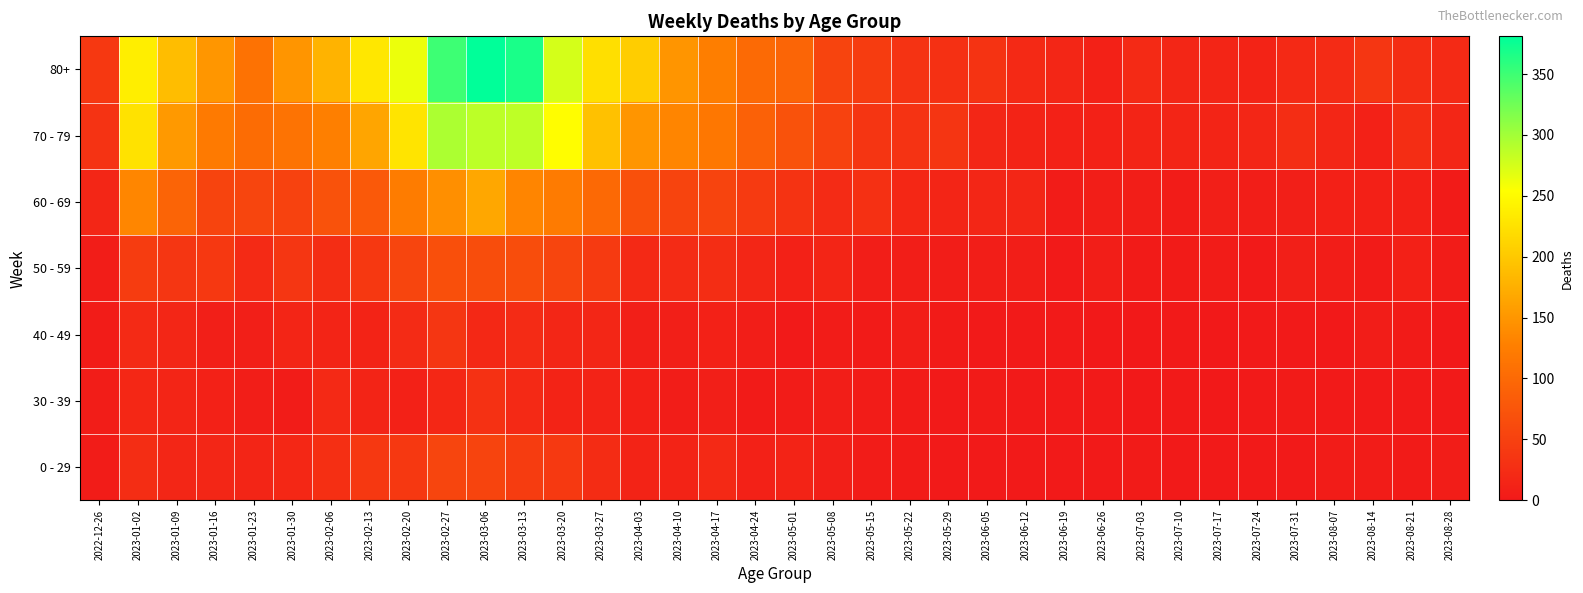

Reading left to right, what are all the values shown in this chart?

0 - 29: 2022-12-26=4	2023-01-02=26	2023-01-09=17	2023-01-16=17	2023-01-23=15	2023-01-30=18	2023-02-06=28	2023-02-13=39	2023-02-20=38	2023-02-27=55	2023-03-06=54	2023-03-13=44	2023-03-20=40	2023-03-27=24	2023-04-03=13	2023-04-10=13	2023-04-17=20	2023-04-24=11	2023-05-01=13	2023-05-08=8	2023-05-15=4	2023-05-22=3	2023-05-29=2	2023-06-05=1	2023-06-12=2	2023-06-19=1	2023-06-26=1	2023-07-03=3	2023-07-10=2	2023-07-17=2	2023-07-24=2	2023-07-31=2	2023-08-07=4	2023-08-14=4	2023-08-21=3	2023-08-28=5
30 - 39: 2022-12-26=5	2023-01-02=18	2023-01-09=15	2023-01-16=11	2023-01-23=6	2023-01-30=4	2023-02-06=20	2023-02-13=14	2023-02-20=10	2023-02-27=18	2023-03-06=30	2023-03-13=20	2023-03-20=13	2023-03-27=12	2023-04-03=9	2023-04-10=5	2023-04-17=8	2023-04-24=3	2023-05-01=4	2023-05-08=6	2023-05-15=4	2023-05-22=3	2023-05-29=2	2023-06-05=3	2023-06-12=2	2023-06-19=1	2023-06-26=1	2023-07-03=0	2023-07-10=2	2023-07-17=0	2023-07-24=1	2023-07-31=3	2023-08-07=1	2023-08-14=2	2023-08-21=2	2023-08-28=1
40 - 49: 2022-12-26=4	2023-01-02=21	2023-01-09=16	2023-01-16=8	2023-01-23=8	2023-01-30=15	2023-02-06=14	2023-02-13=13	2023-02-20=23	2023-02-27=36	2023-03-06=19	2023-03-13=23	2023-03-20=16	2023-03-27=16	2023-04-03=8	2023-04-10=8	2023-04-17=11	2023-04-24=7	2023-05-01=2	2023-05-08=4	2023-05-15=3	2023-05-22=6	2023-05-29=3	2023-06-05=2	2023-06-12=1	2023-06-19=1	2023-06-26=0	2023-07-03=0	2023-07-10=1	2023-07-17=0	2023-07-24=1	2023-07-31=2	2023-08-07=0	2023-08-14=5	2023-08-21=3	2023-08-28=0
50 - 59: 2022-12-26=5	2023-01-02=44	2023-01-09=37	2023-01-16=38	2023-01-23=21	2023-01-30=37	2023-02-06=26	2023-02-13=38	2023-02-20=55	2023-02-27=68	2023-03-06=65	2023-03-13=65	2023-03-20=55	2023-03-27=41	2023-04-03=20	2023-04-10=23	2023-04-17=25	2023-04-24=16	2023-05-01=11	2023-05-08=15	2023-05-15=7	2023-05-22=6	2023-05-29=5	2023-06-05=6	2023-06-12=6	2023-06-19=2	2023-06-26=6	2023-07-03=3	2023-07-10=3	2023-07-17=4	2023-07-24=2	2023-07-31=8	2023-08-07=5	2023-08-14=3	2023-08-21=9	2023-08-28=4
60 - 69: 2022-12-26=16	2023-01-02=134	2023-01-09=94	2023-01-16=54	2023-01-23=55	2023-01-30=51	2023-02-06=72	2023-02-13=80	2023-02-20=123	2023-02-27=143	2023-03-06=167	2023-03-13=133	2023-03-20=122	2023-03-27=99	2023-04-03=69	2023-04-10=54	2023-04-17=54	2023-04-24=41	2023-05-01=33	2023-05-08=23	2023-05-15=29	2023-05-22=18	2023-05-29=15	2023-06-05=17	2023-06-12=17	2023-06-19=4	2023-06-26=7	2023-07-03=6	2023-07-10=4	2023-07-17=8	2023-07-24=7	2023-07-31=8	2023-08-07=9	2023-08-14=9	2023-08-21=9	2023-08-28=3
70 - 79: 2022-12-26=32	2023-01-02=226	2023-01-09=153	2023-01-16=121	2023-01-23=104	2023-01-30=112	2023-02-06=127	2023-02-13=165	2023-02-20=227	2023-02-27=295	2023-03-06=287	2023-03-13=286	2023-03-20=253	2023-03-27=193	2023-04-03=149	2023-04-10=133	2023-04-17=117	2023-04-24=90	2023-05-01=71	2023-05-08=51	2023-05-15=35	2023-05-22=32	2023-05-29=35	2023-06-05=17	2023-06-12=13	2023-06-19=10	2023-06-26=11	2023-07-03=14	2023-07-10=15	2023-07-17=14	2023-07-24=16	2023-07-31=26	2023-08-07=17	2023-08-14=11	2023-08-21=26	2023-08-28=16
80+: 2022-12-26=38	2023-01-02=238	2023-01-09=189	2023-01-16=150	2023-01-23=111	2023-01-30=149	2023-02-06=179	2023-02-13=230	2023-02-20=263	2023-02-27=350	2023-03-06=381	2023-03-13=368	2023-03-20=275	2023-03-27=223	2023-04-03=204	2023-04-10=149	2023-04-17=126	2023-04-24=101	2023-05-01=95	2023-05-08=54	2023-05-15=44	2023-05-22=32	2023-05-29=29	2023-06-05=33	2023-06-12=20	2023-06-19=16	2023-06-26=11	2023-07-03=22	2023-07-10=16	2023-07-17=15	2023-07-24=13	2023-07-31=20	2023-08-07=23	2023-08-14=36	2023-08-21=25	2023-08-28=22